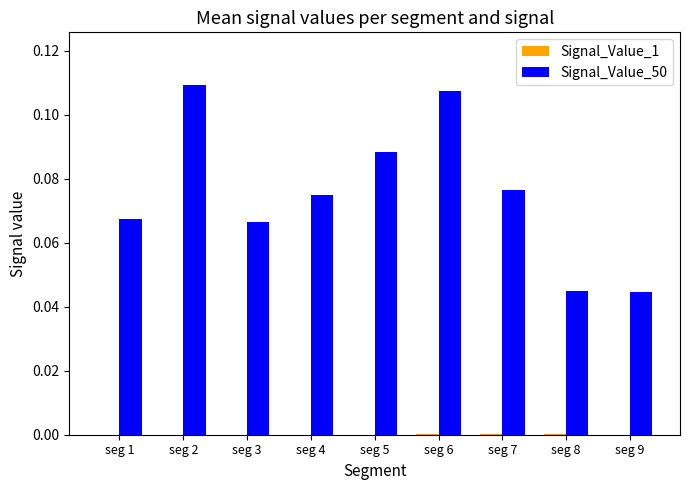

True or false: Signal_Value_50 has a value of 0.1 at seg 8.

False